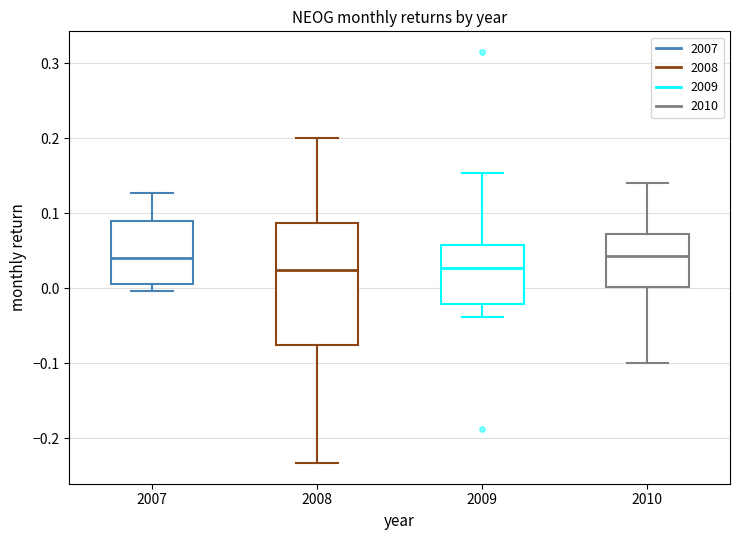

Reading left to right, read every box against the y-axis: the position of its median line, the range the box covers, and the ends of its whiskers. The values are not printed on the chart, so give them approximately, as read against the axis.

2007: median 0.04, box 0.01 to 0.09, whiskers 0.00 to 0.13
2008: median 0.02, box -0.08 to 0.09, whiskers -0.23 to 0.20
2009: median 0.03, box -0.02 to 0.06, whiskers -0.04 to 0.15
2010: median 0.04, box 0.00 to 0.07, whiskers -0.10 to 0.14